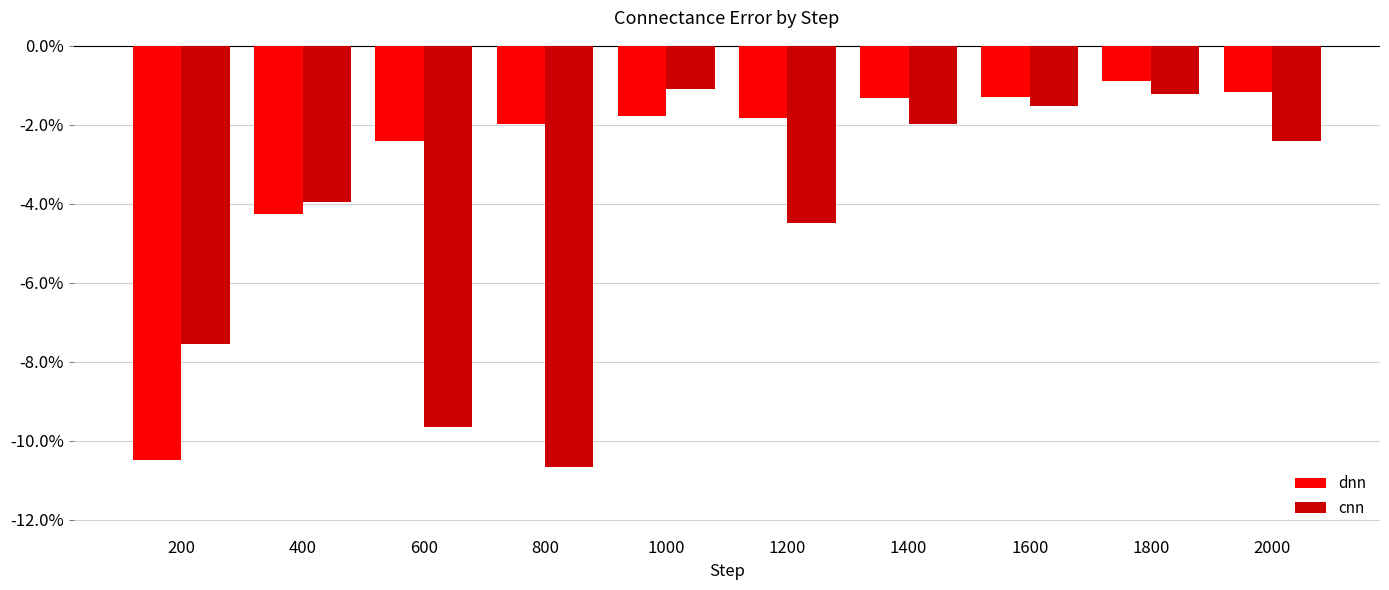

True or false: cnn has a value of -0.0 at 1800.

False